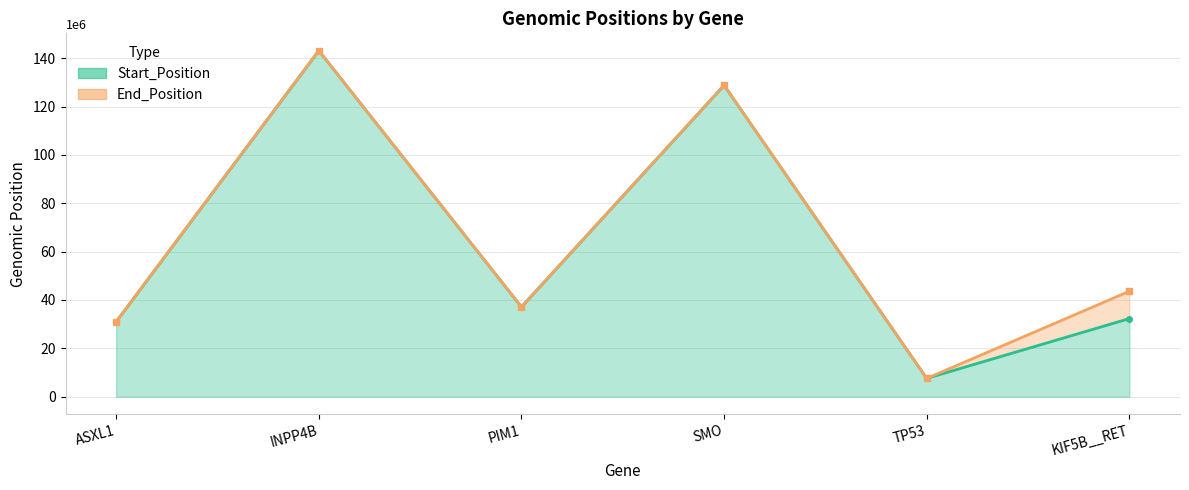

The Start_Position_line series shows 32317081 at KIF5B__RET. True or false?

True